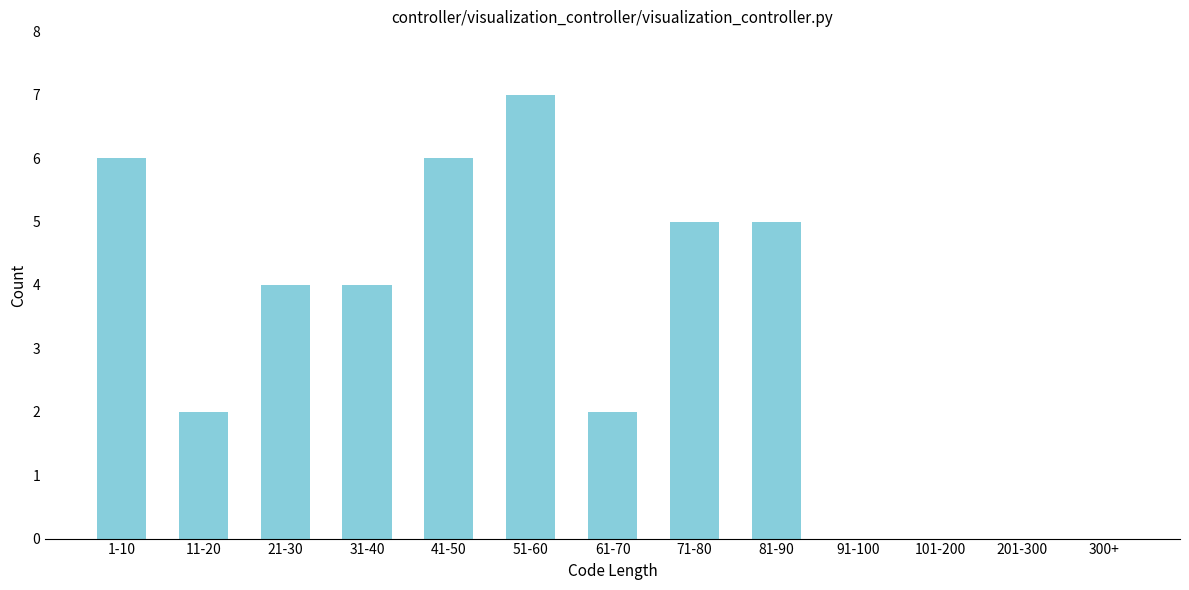

Reading right to left, transcribe all the data shown in this chart.

300+=0	201-300=0	101-200=0	91-100=0	81-90=5	71-80=5	61-70=2	51-60=7	41-50=6	31-40=4	21-30=4	11-20=2	1-10=6